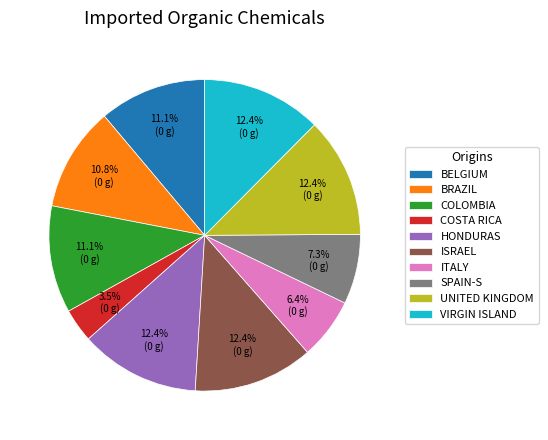

What is the smallest slice in the pie chart?

COSTA RICA